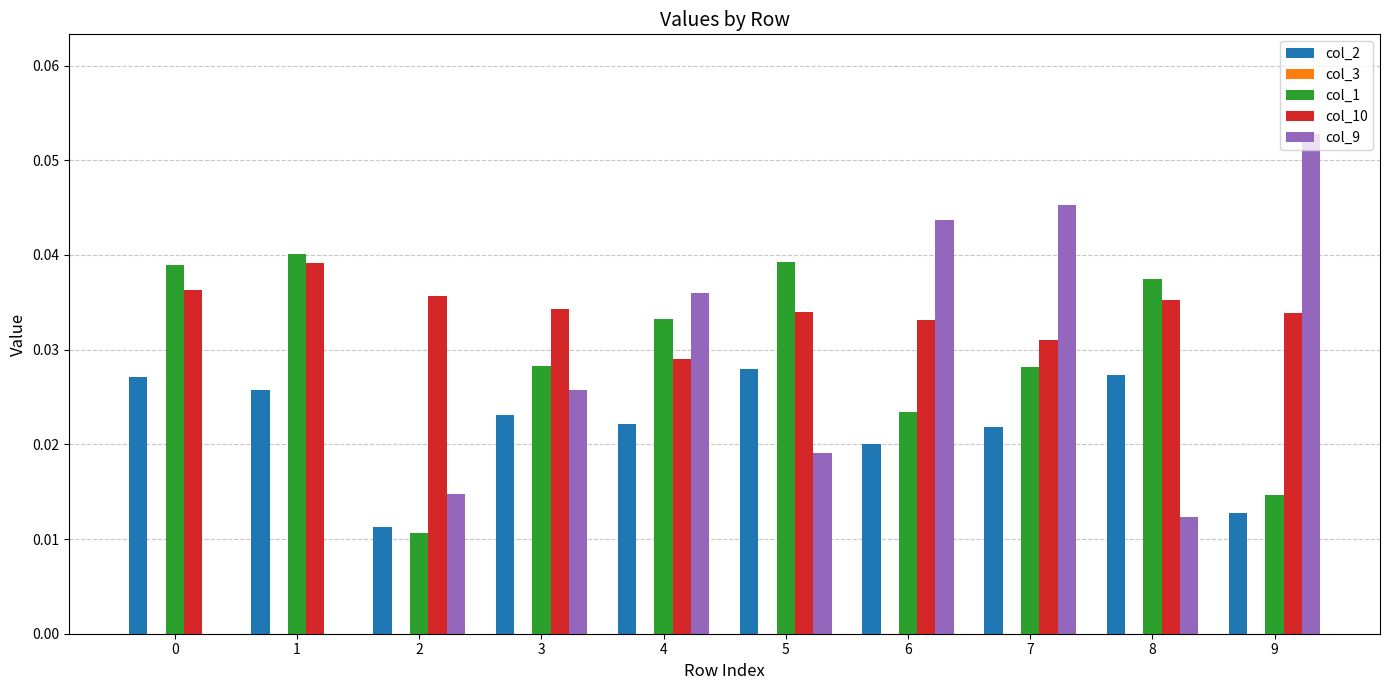

Are the bars grouped side by side (vs. stacked)?

Yes